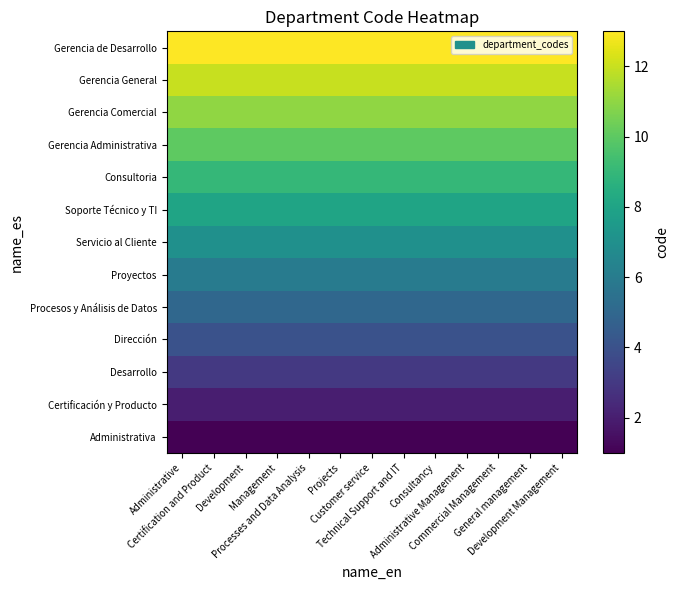

Between Certification and Product and Technical Support and IT, which series saw the biggest shift?

Administrativa